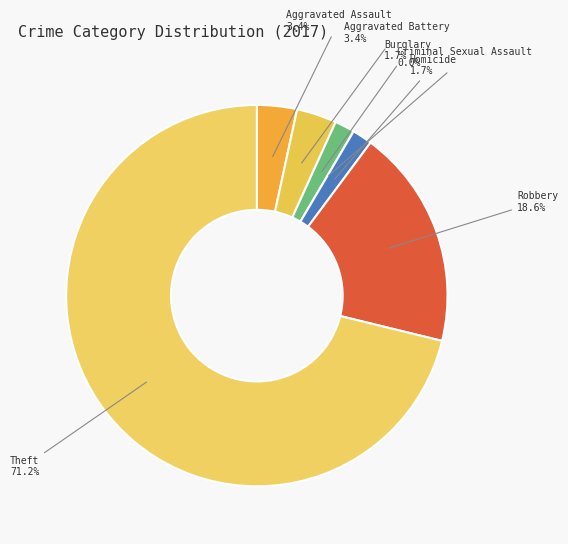

True or false: Homicide accounts for 8% of the total.

False